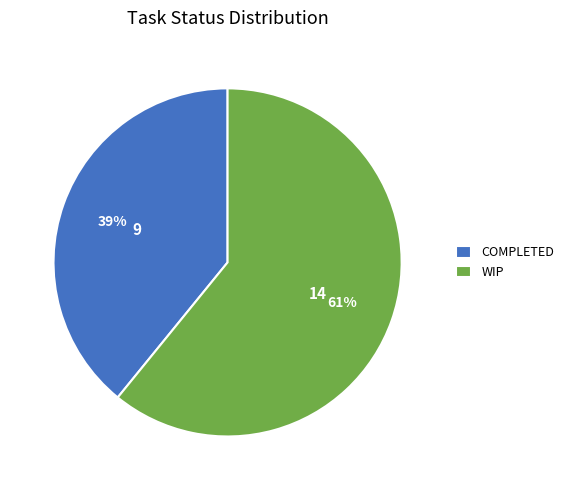

Do WIP and COMPLETED together represent more than half of the pie?

Yes